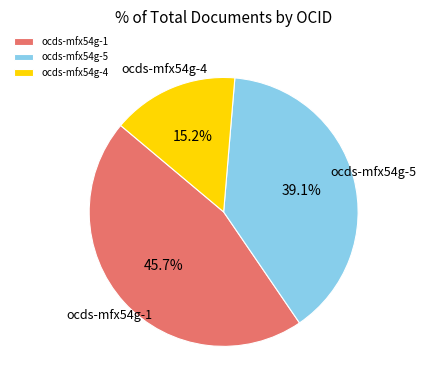

The ocds-mfx54g-5 slice represents 7% of the pie. True or false?

False